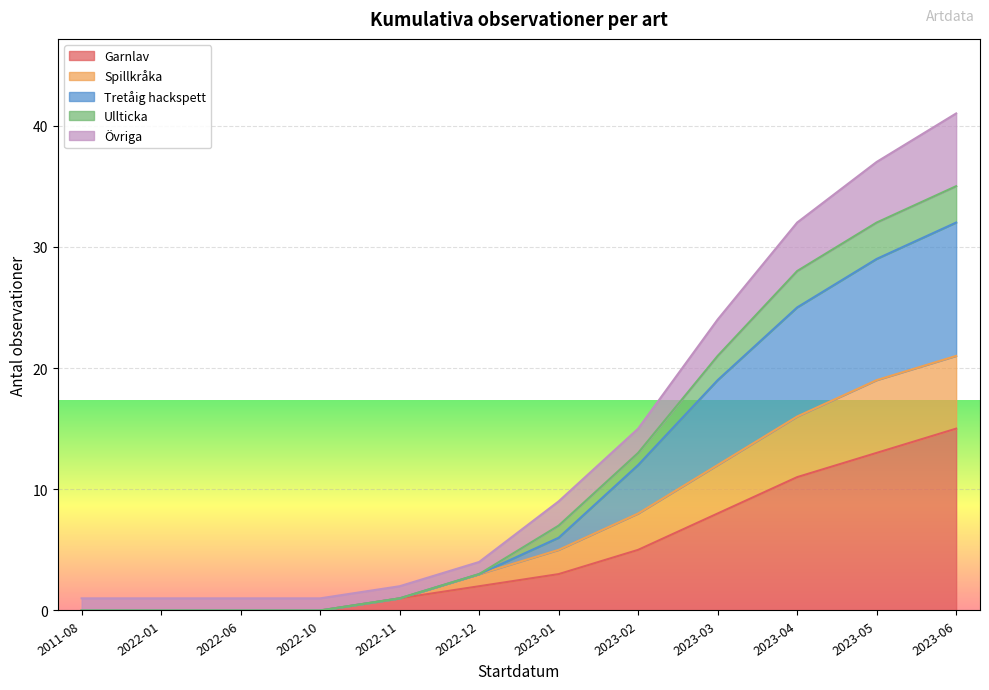

True or false: Spillkråka has more than 1 interior local peaks.

False